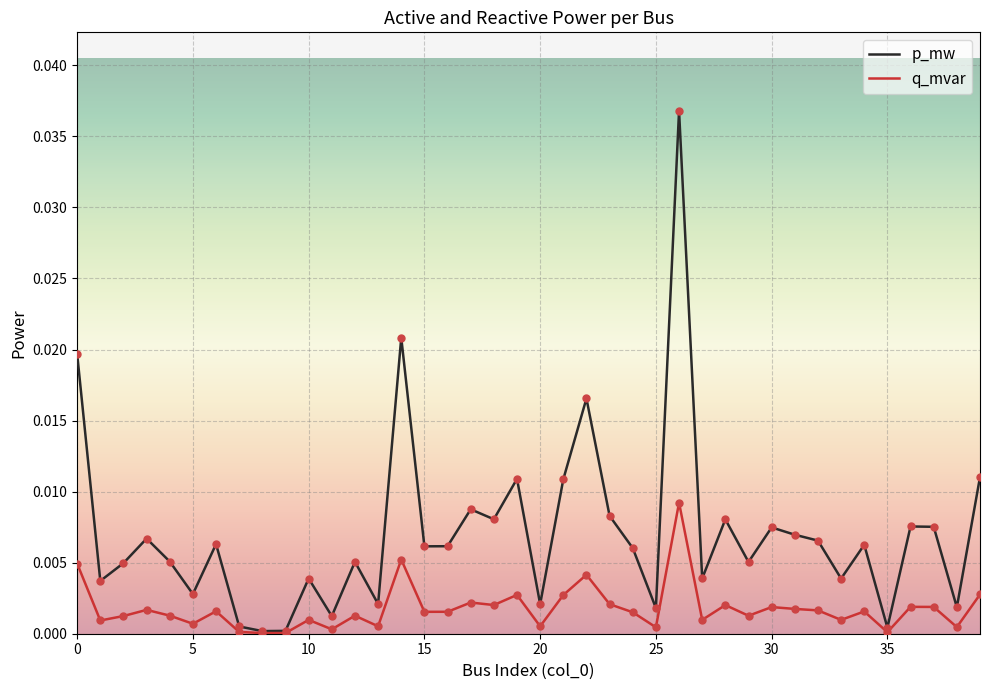

What are all the series names shown in the legend?

p_mw, q_mvar